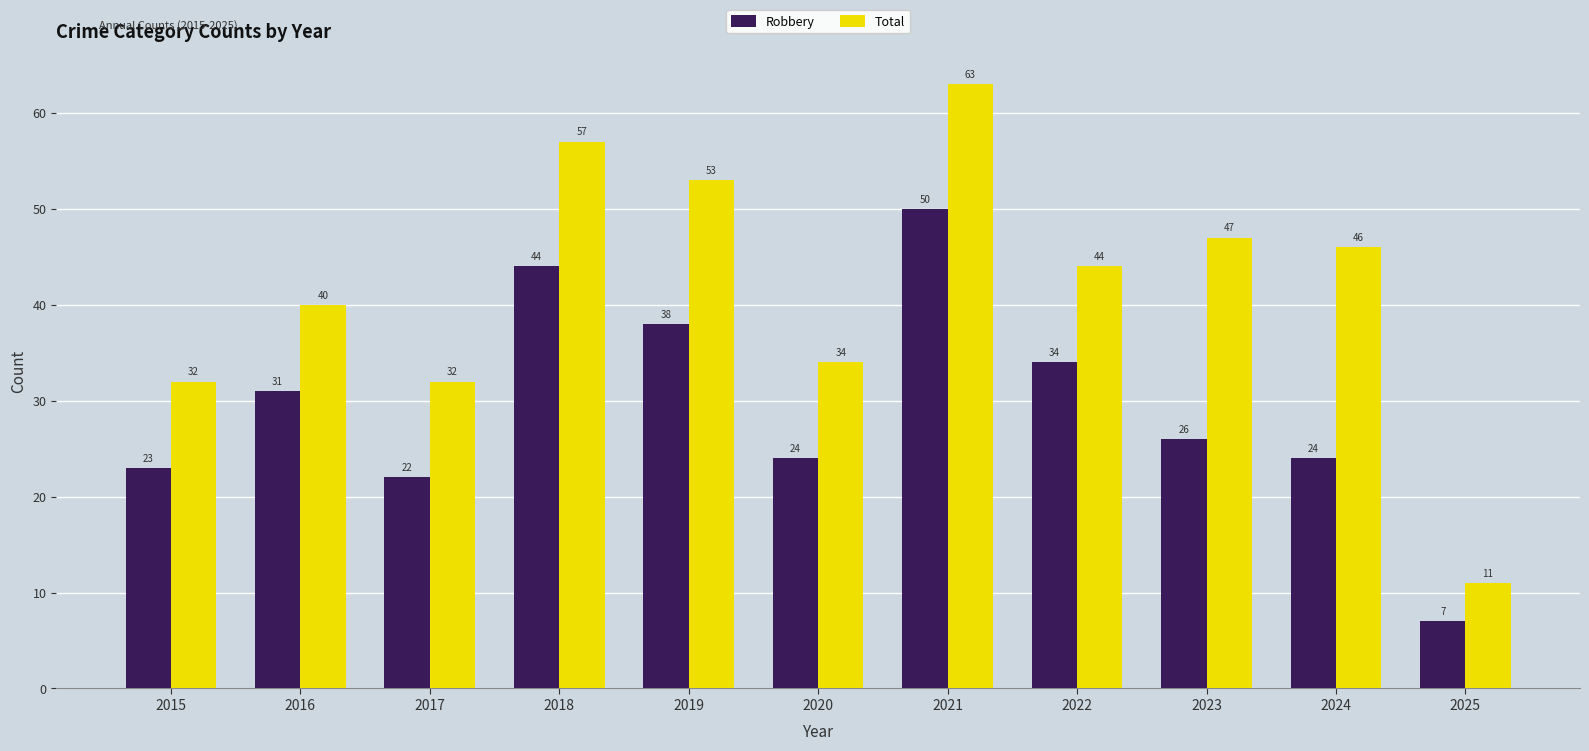

How many data points does each series have?

11